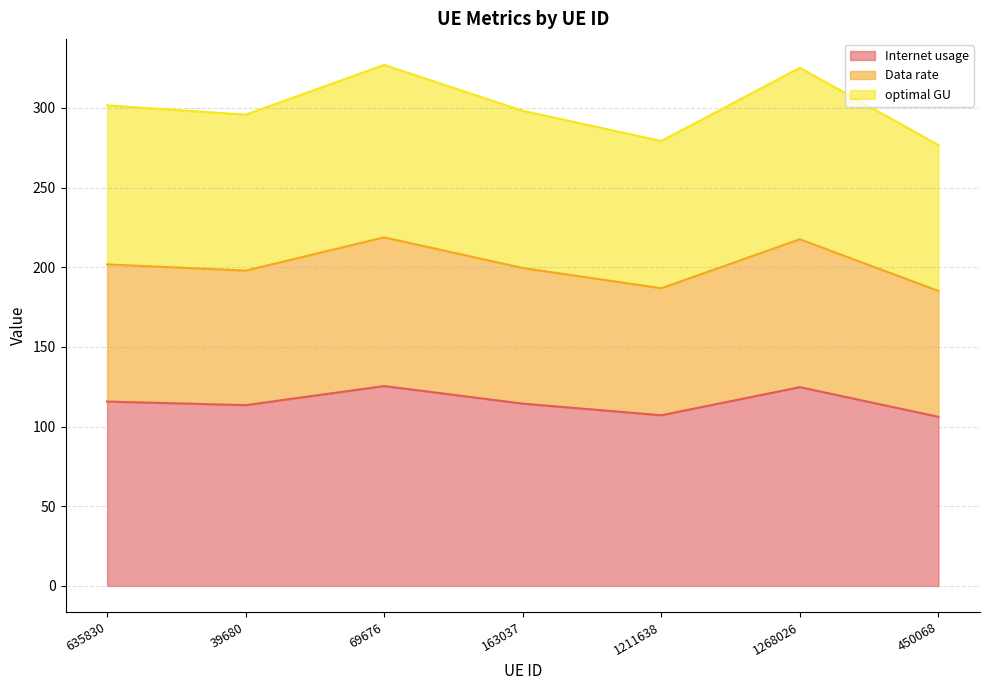

Is it true that optimal GU equals 295.7 at 39680?

True